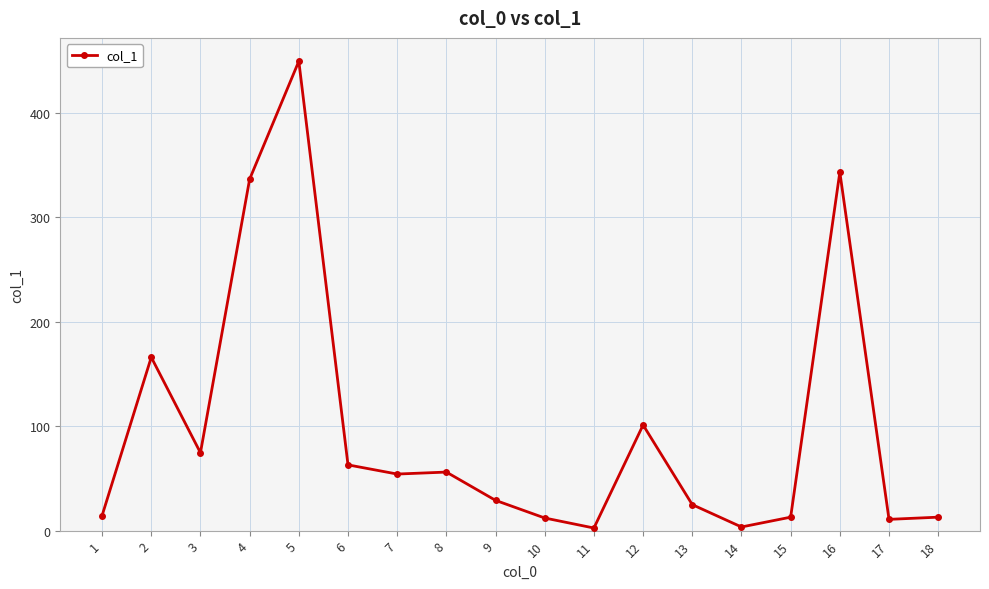

At which category does the data reach its first local valley?

3